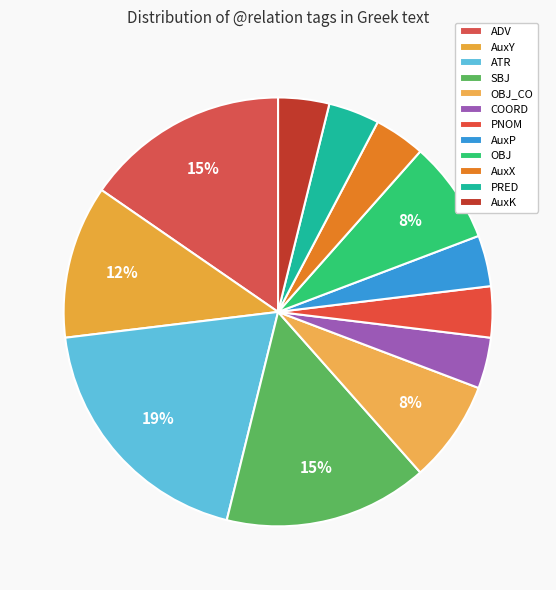

Does AuxP account for over 50% of the chart?

No